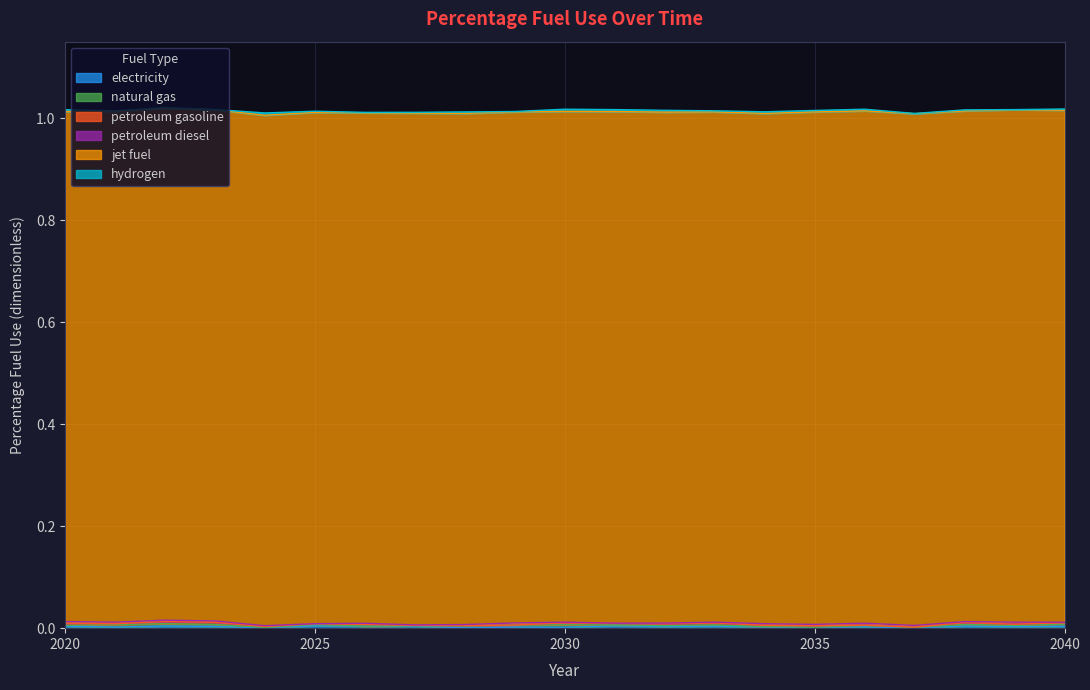

How many lines are shown in the chart?

6